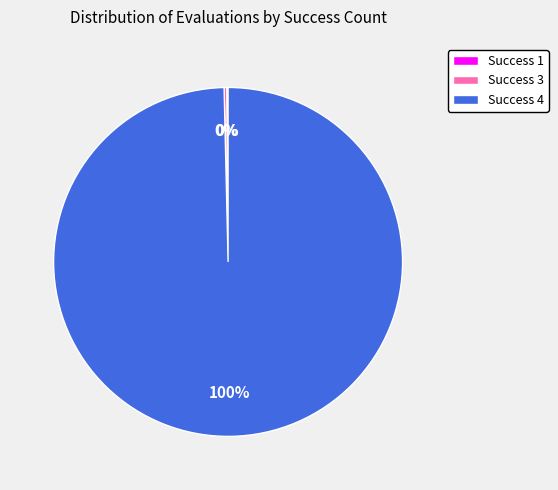

Which slice is the largest?

Success 4